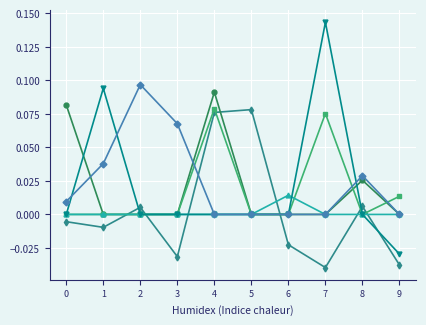

At which category is the sum across all series the highest?

4